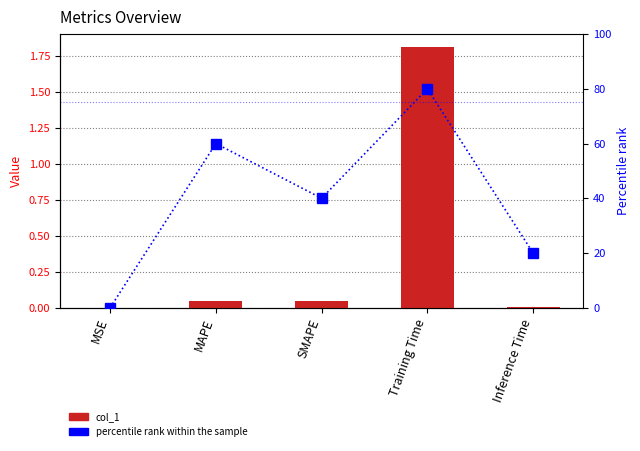

What is the difference between the maximum and second lowest values in the percentile rank within the sample series?

60.0